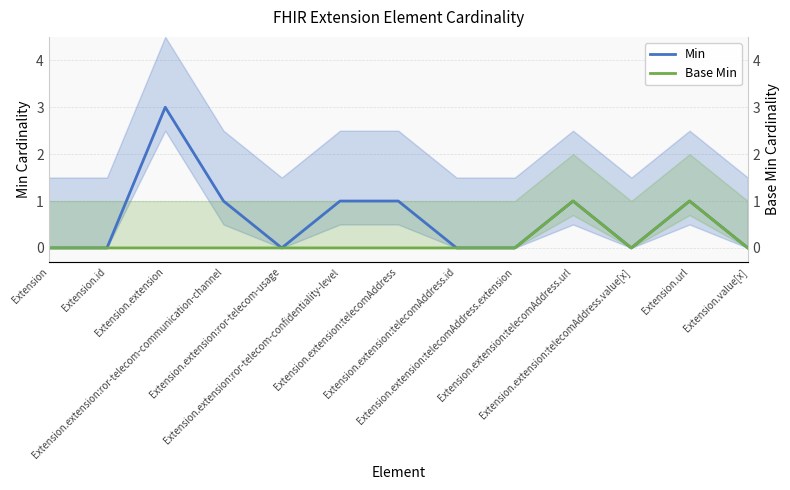

Reading right to left, what are all the values shown in this chart?

Min: Extension.value[x]=0	Extension.url=1	Extension.extension:telecomAddress.value[x]=0	Extension.extension:telecomAddress.url=1	Extension.extension:telecomAddress.extension=0	Extension.extension:telecomAddress.id=0	Extension.extension:telecomAddress=1	Extension.extension:ror-telecom-confidentiality-level=1	Extension.extension:ror-telecom-usage=0	Extension.extension:ror-telecom-communication-channel=1	Extension.extension=3	Extension.id=0	Extension=0
Base Min: Extension.value[x]=0	Extension.url=1	Extension.extension:telecomAddress.value[x]=0	Extension.extension:telecomAddress.url=1	Extension.extension:telecomAddress.extension=0	Extension.extension:telecomAddress.id=0	Extension.extension:telecomAddress=0	Extension.extension:ror-telecom-confidentiality-level=0	Extension.extension:ror-telecom-usage=0	Extension.extension:ror-telecom-communication-channel=0	Extension.extension=0	Extension.id=0	Extension=0